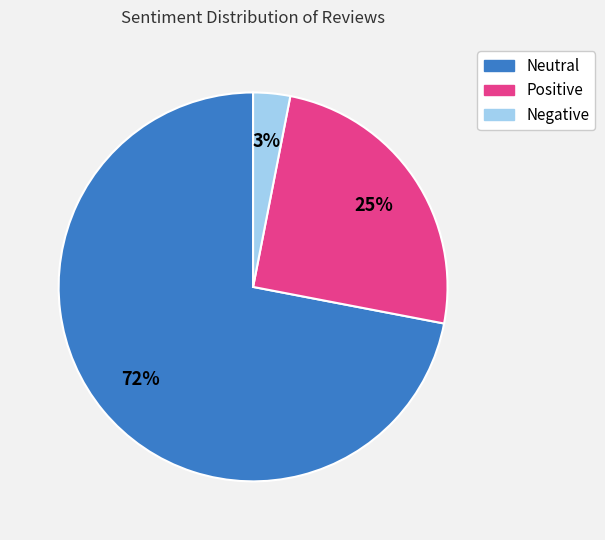

Rank the categories by value from lowest to highest.

Negative, Positive, Neutral